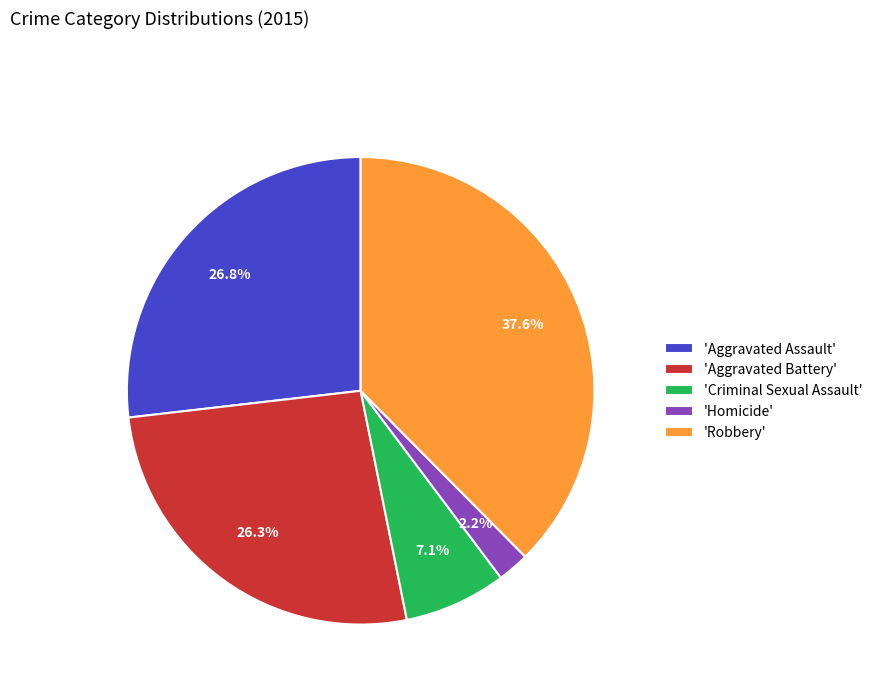

Is there a majority slice in this chart?

No